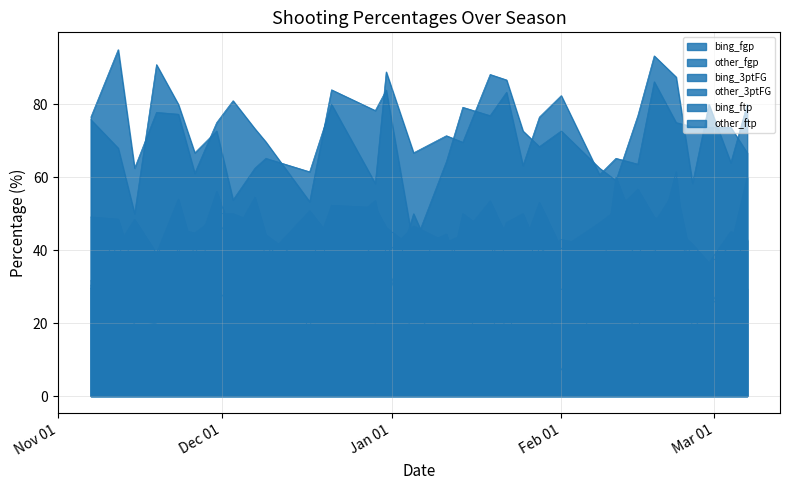

The other_3ptFG series shows 30.4 at 2022-11-07. True or false?

True